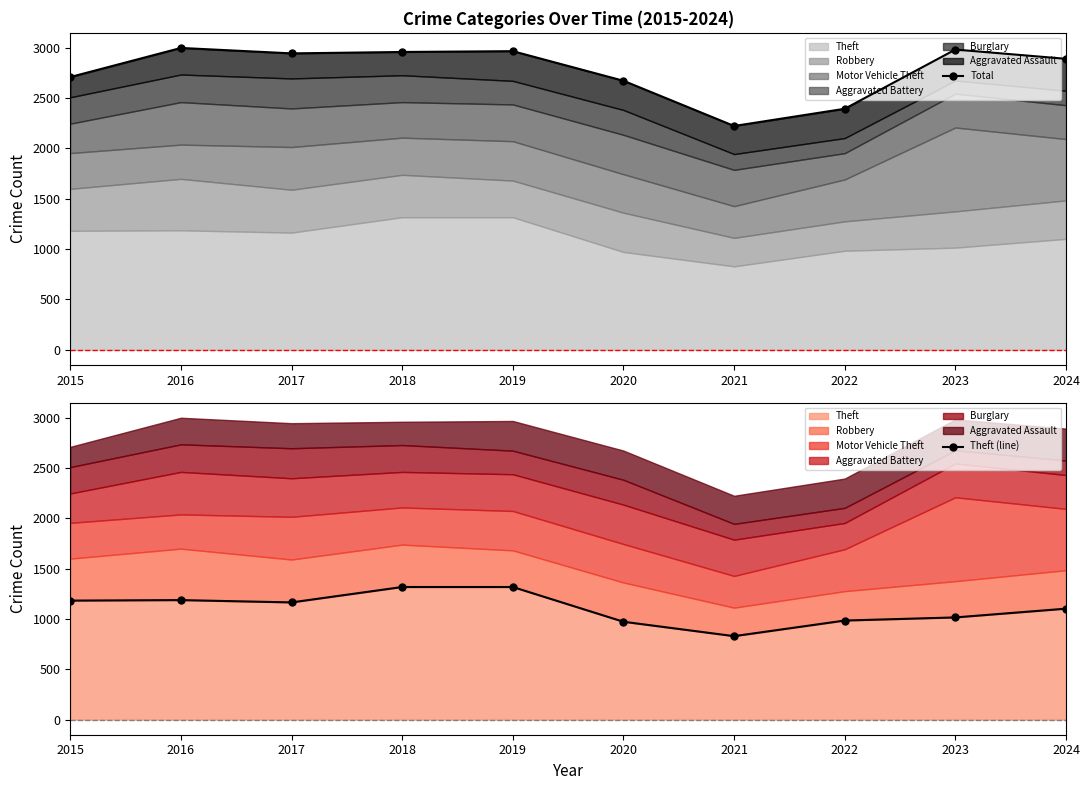

Is it true that Total equals 2709 at 2015?

True